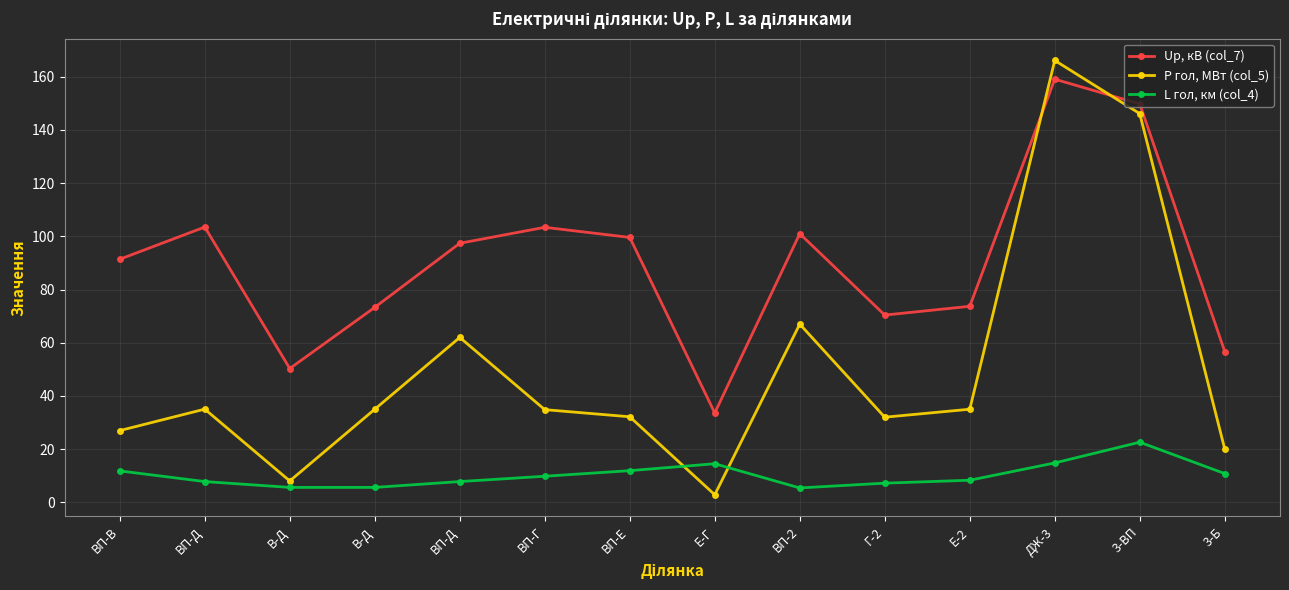

How many data points in Up, кВ (col_7) are above 97?

7